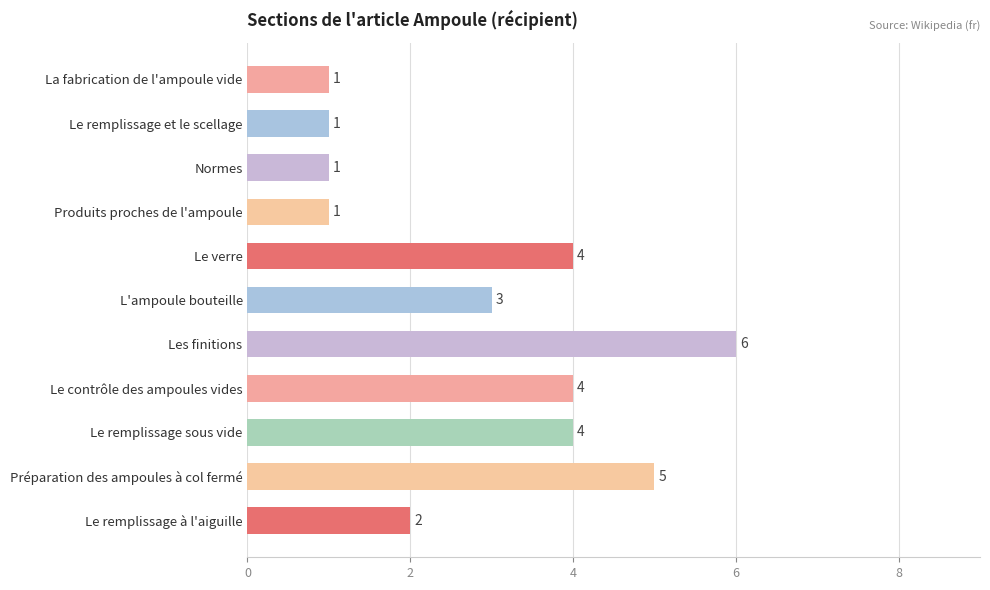

What is the label of the 7th bar from the top?

Les finitions